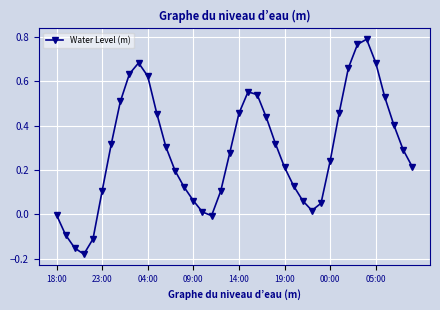

Count the number of categories in the chart.

40